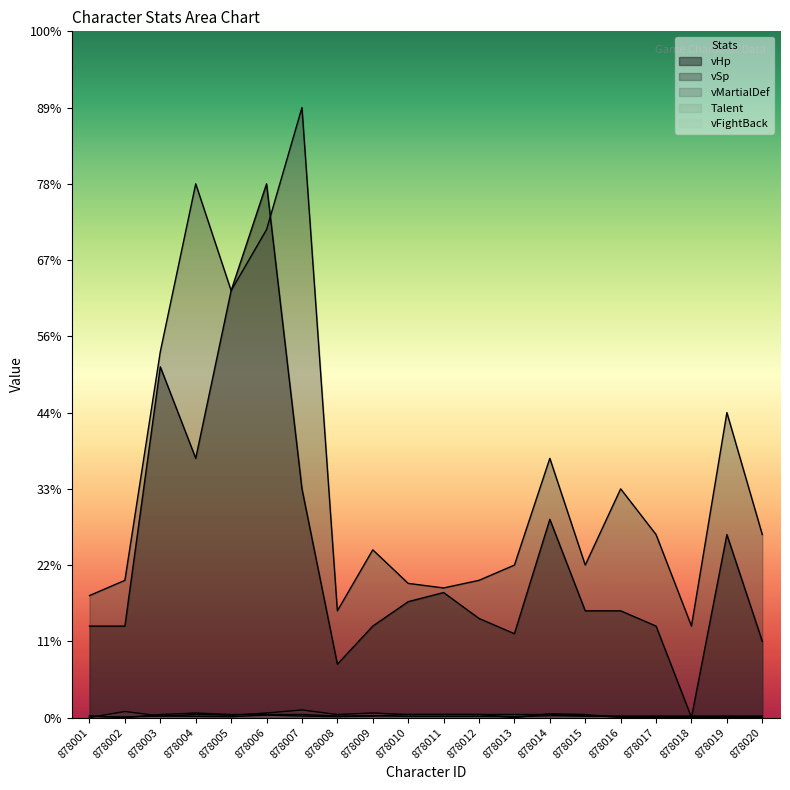

What is the spread (max minus min) of values at 878009?

1090